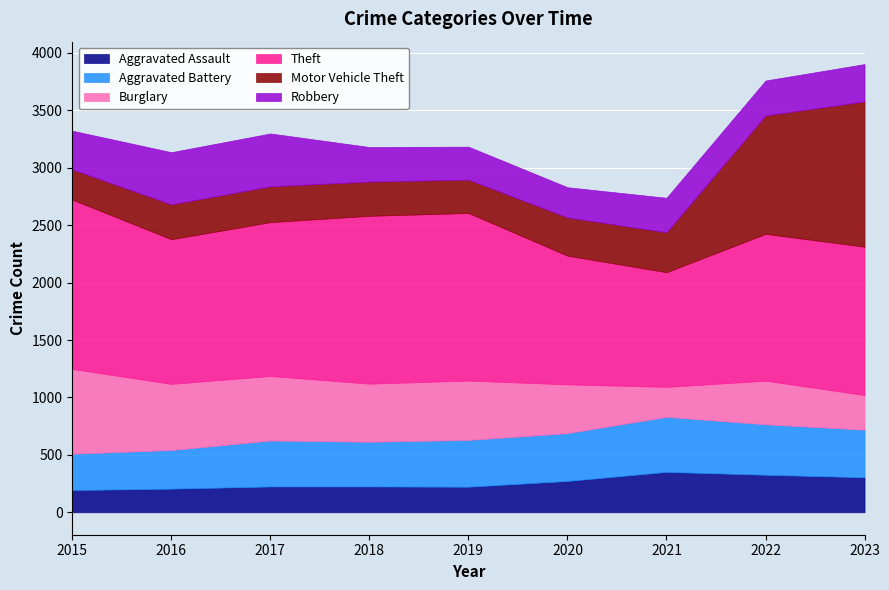

Reading right to left, list all the values displayed in this chart.

Aggravated Assault: 305	327	352	273	223	225	225	206	194
Aggravated Battery: 414	439	479	416	407	389	400	336	316
Burglary: 302	380	261	425	517	506	562	576	738
Theft: 1291	1278	998	1120	1459	1461	1339	1259	1474
Motor Vehicle Theft: 1265	1031	348	333	290	298	312	304	263
Robbery: 325	304	300	263	287	301	460	454	337